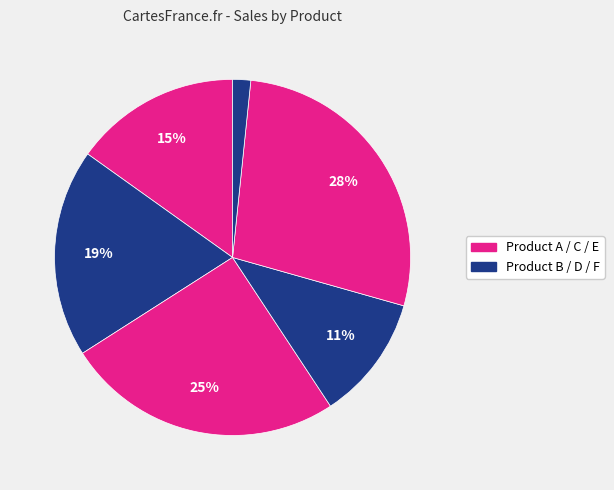

How many segments does this pie chart have?

6